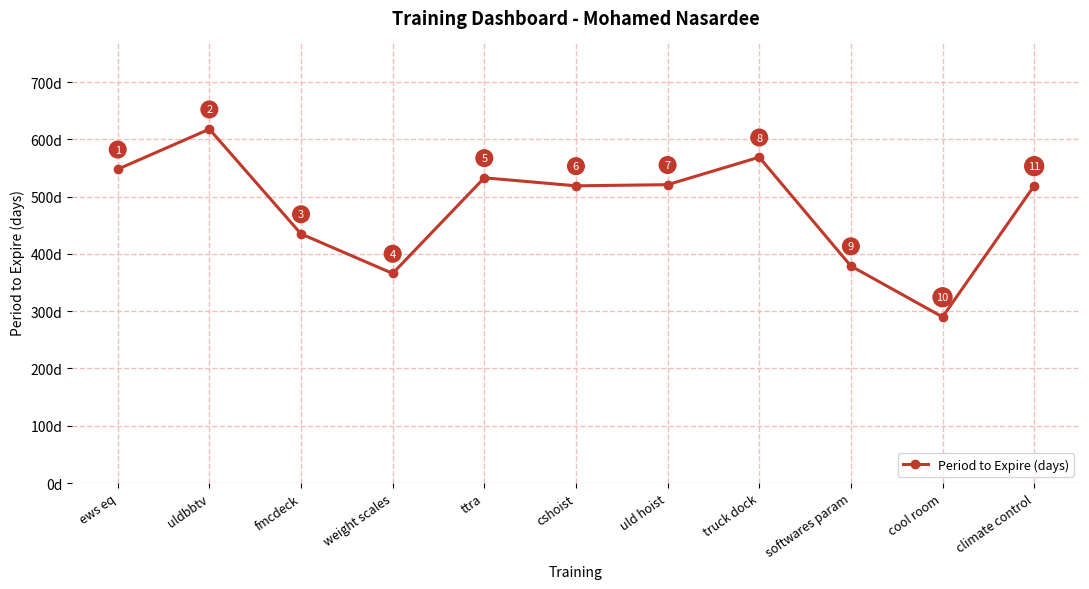

At which label is the value closest to 454?

fmcdeck